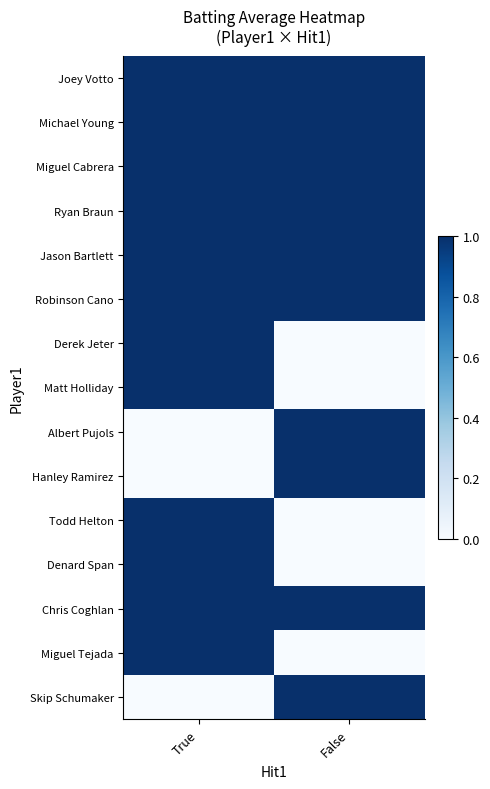

List the series in order of their peak value, lowest first.

Joey Votto, Michael Young, Miguel Cabrera, Ryan Braun, Jason Bartlett, Robinson Cano, Derek Jeter, Matt Holliday, Albert Pujols, Hanley Ramirez, Todd Helton, Denard Span, Chris Coghlan, Miguel Tejada, Skip Schumaker